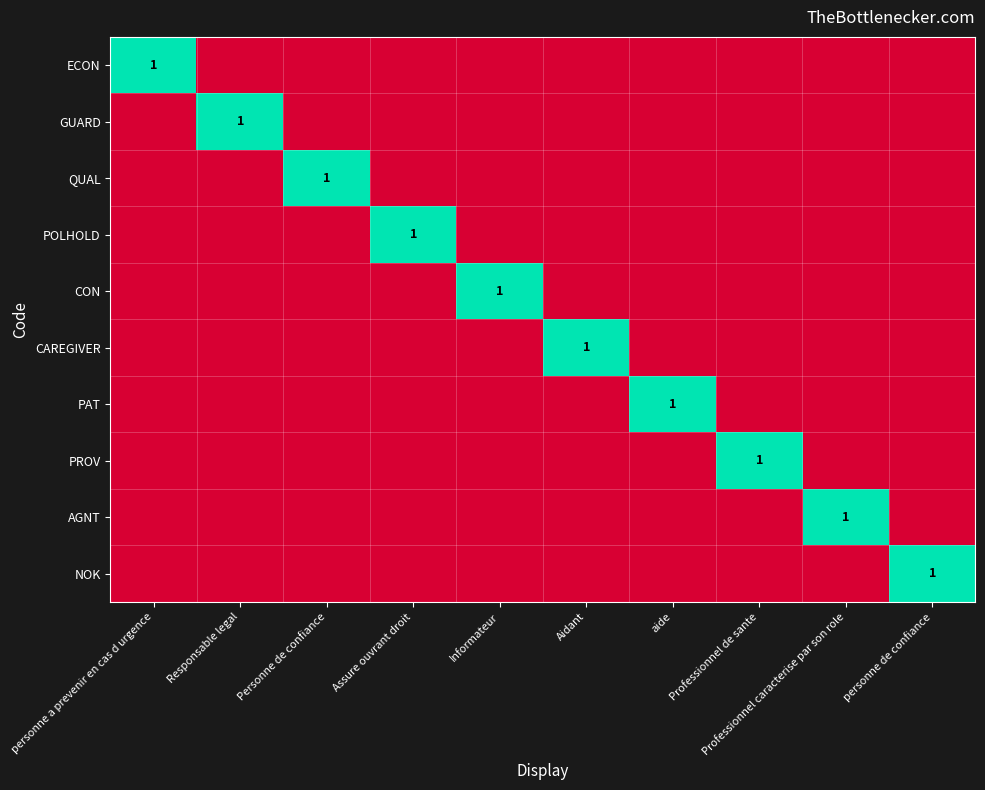

Between Assure ouvrant droit and Informateur, which series saw the biggest shift?

POLHOLD